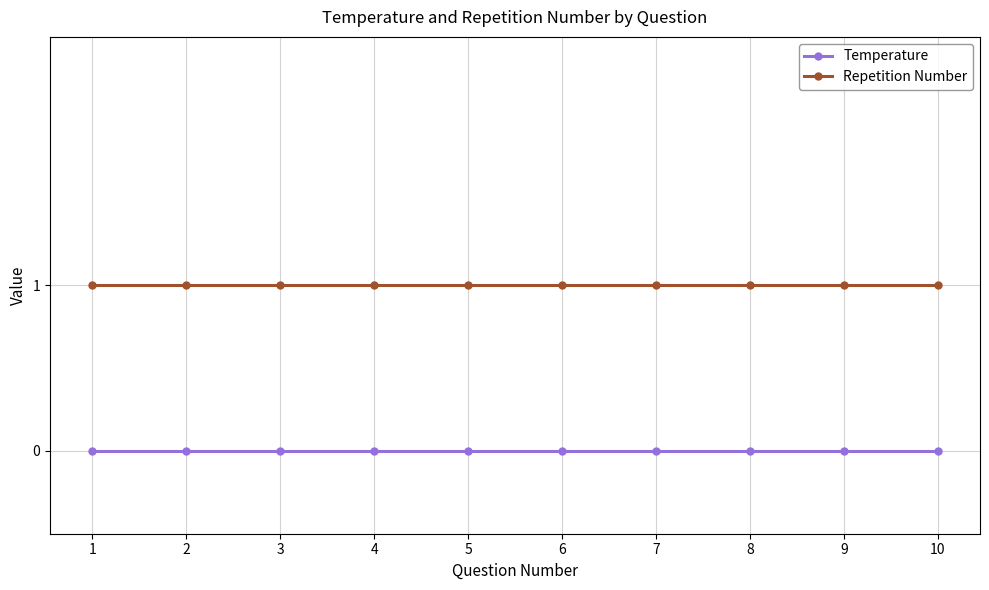

Rank the series at 5 from highest to lowest value.

Repetition Number, Temperature